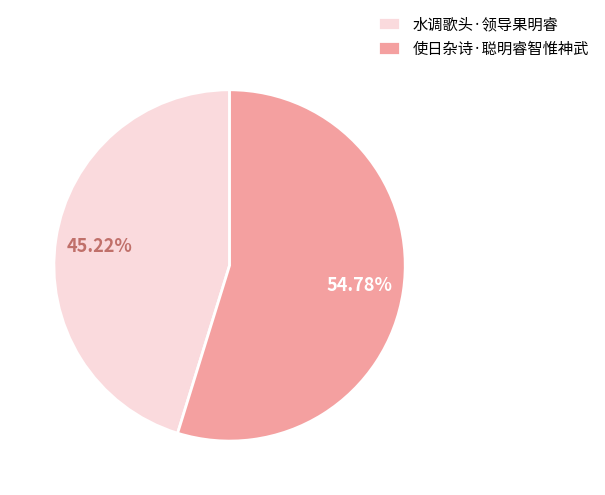

How many segments does this pie chart have?

2